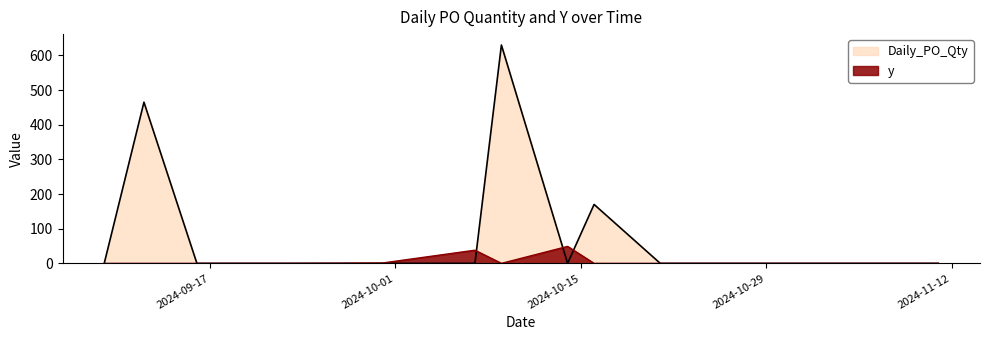

Where do Daily_PO_Qty and y first cross each other?

2024-10-07 and 2024-10-09